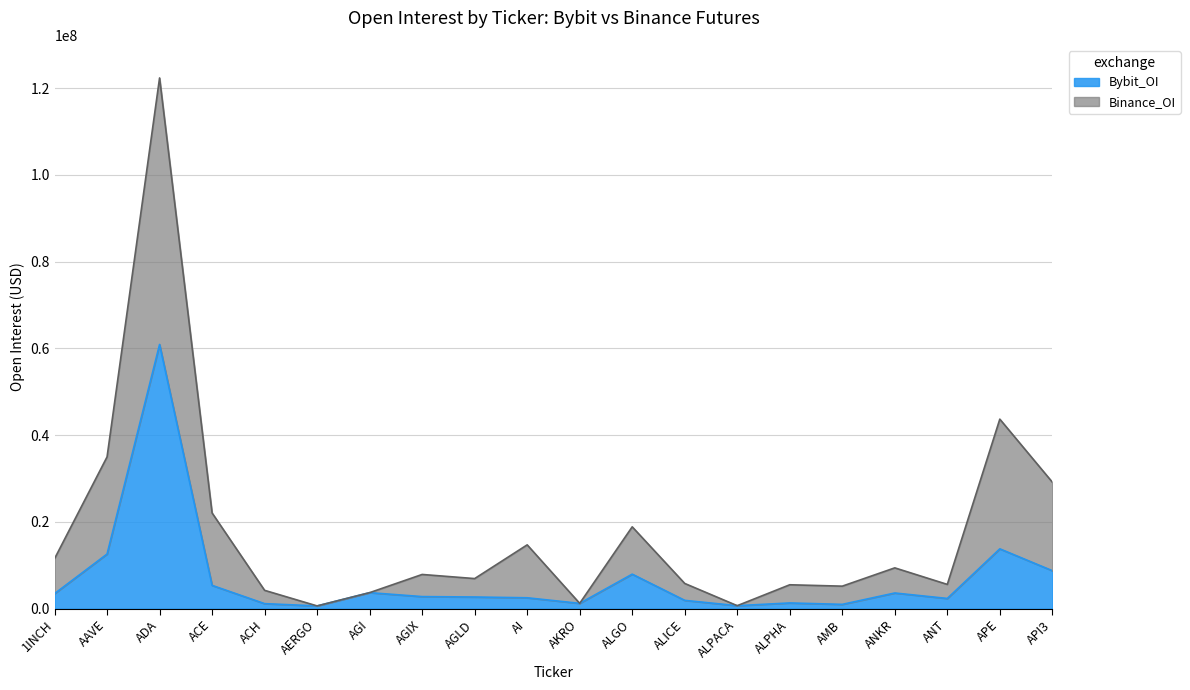

Rank the series by their average value, from lowest to highest.

Bybit_OI, Binance_OI